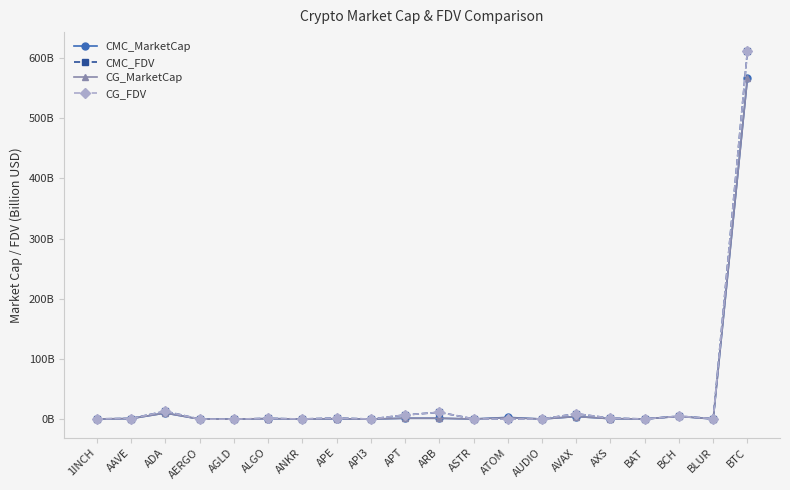

Reading left to right, extract all data points from this chart.

CMC_MarketCap: 1INCH=0.3	AAVE=0.9	ADA=10.2	AERGO=0.0	AGLD=0.0	ALGO=0.9	ANKR=0.2	APE=0.7	API3=0.1	APT=1.5	ARB=1.5	ASTR=0.2	ATOM=2.9	AUDIO=0.2	AVAX=4.3	AXS=0.8	BAT=0.3	BCH=4.6	BLUR=0.2	BTC=567.1
CMC_FDV: 1INCH=0.5	AAVE=1.0	ADA=13.1	AERGO=0.1	AGLD=0.0	ALGO=1.1	ANKR=0.2	APE=1.8	API3=0.1	APT=6.9	ARB=11.4	ASTR=0.4	ATOM=0.0	AUDIO=0.2	AVAX=8.9	AXS=1.6	BAT=0.3	BCH=5.0	BLUR=0.9	BTC=612.3
CG_MarketCap: 1INCH=0.3	AAVE=0.9	ADA=10.2	AERGO=0.0	AGLD=0.0	ALGO=0.9	ANKR=0.2	APE=0.7	API3=0.1	APT=1.5	ARB=1.5	ASTR=0.2	ATOM=2.5	AUDIO=0.2	AVAX=4.3	AXS=0.8	BAT=0.3	BCH=4.6	BLUR=0.2	BTC=567.1
CG_FDV: 1INCH=0.5	AAVE=1.0	ADA=13.1	AERGO=0.1	AGLD=0.1	ALGO=1.1	ANKR=0.2	APE=1.8	API3=0.1	APT=6.9	ARB=11.4	ASTR=0.4	ATOM=0.0	AUDIO=0.2	AVAX=8.9	AXS=1.6	BAT=0.3	BCH=5.0	BLUR=0.9	BTC=612.3